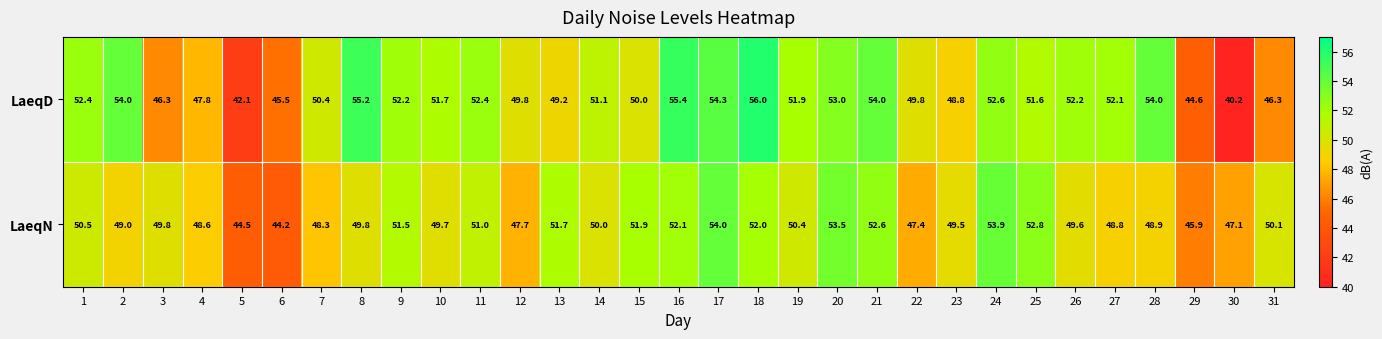

What is the spread (max minus min) of values at 10?

2.0